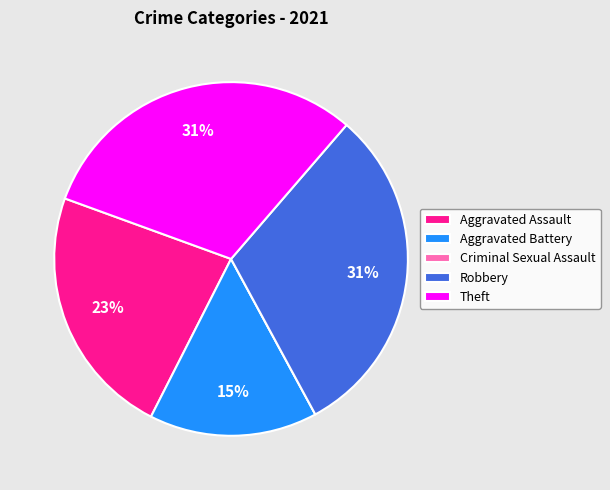

Is the sum of Aggravated Battery and Aggravated Assault greater than half?

No